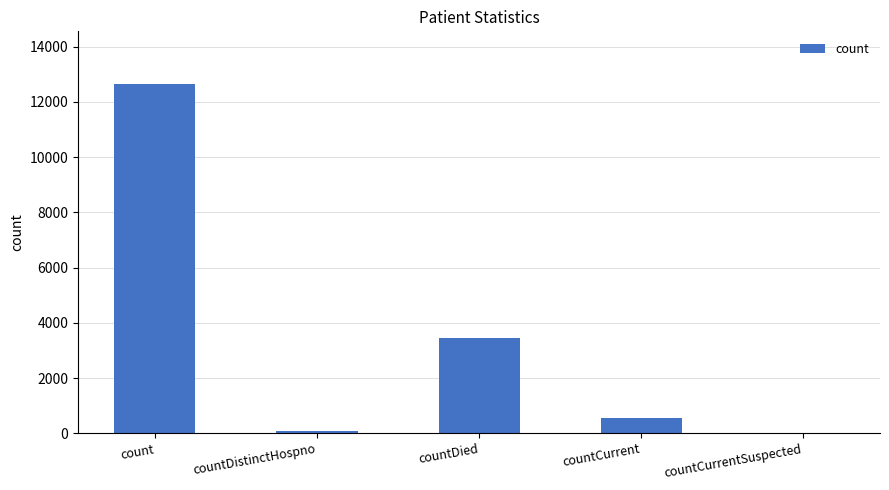

What is the change in value from countDistinctHospno to countCurrentSuspected?

-77